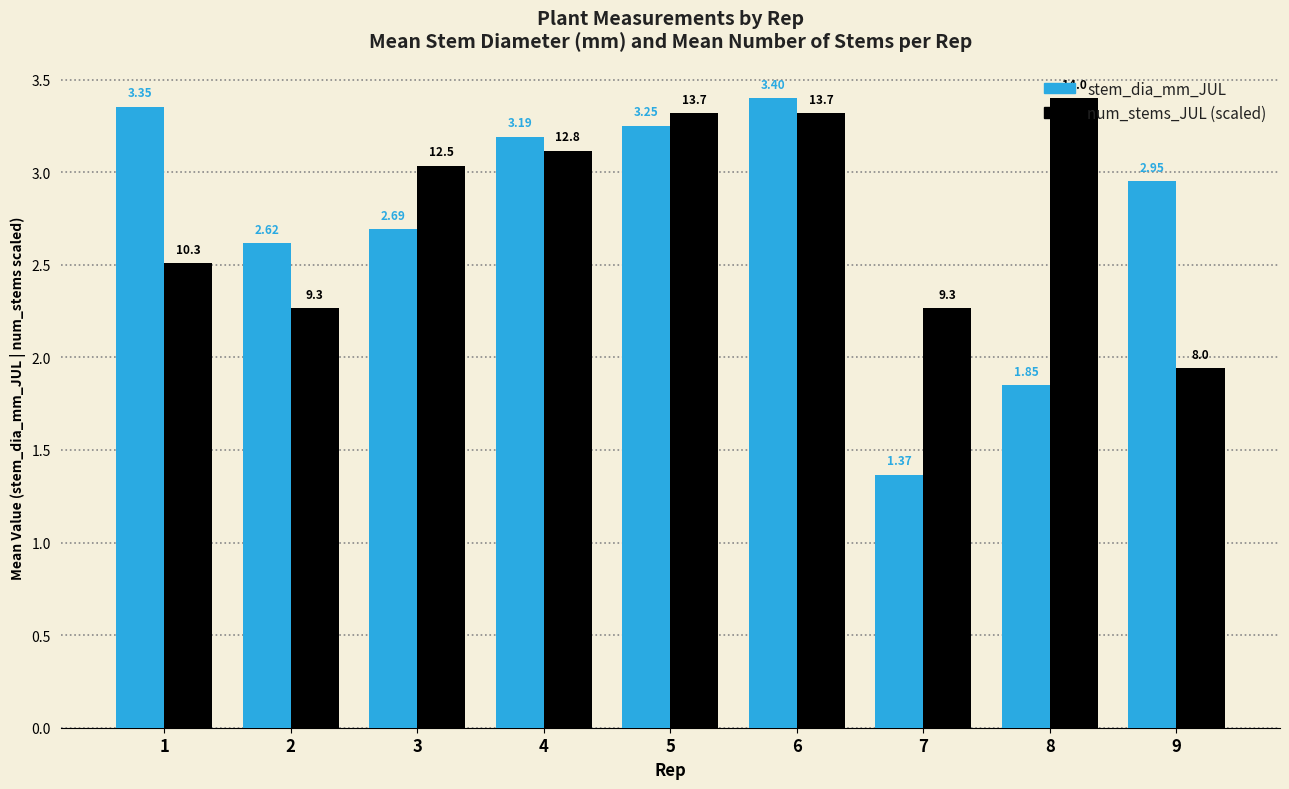

What are all the series names shown in the legend?

stem_dia_mm_JUL, num_stems_JUL (scaled)